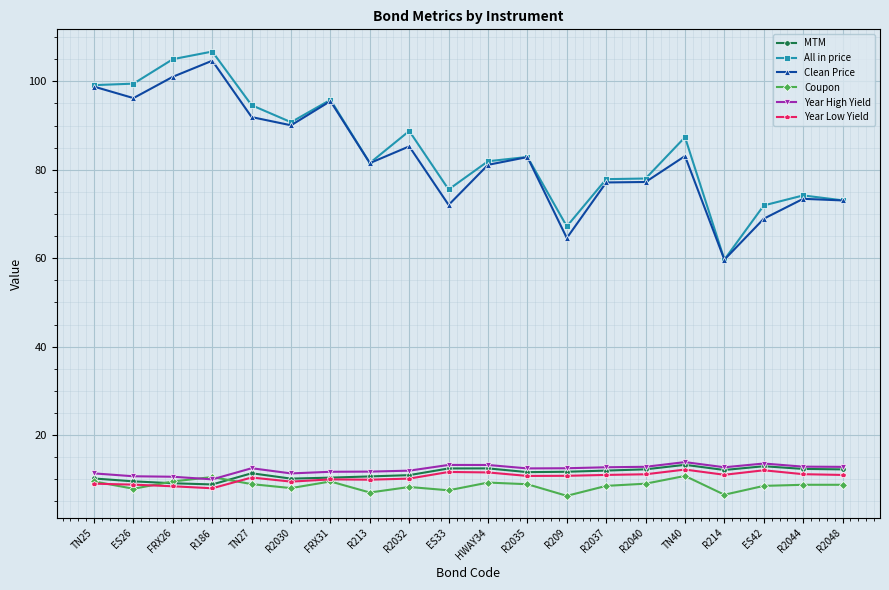

What is the total value across all series at R2044?

192.7